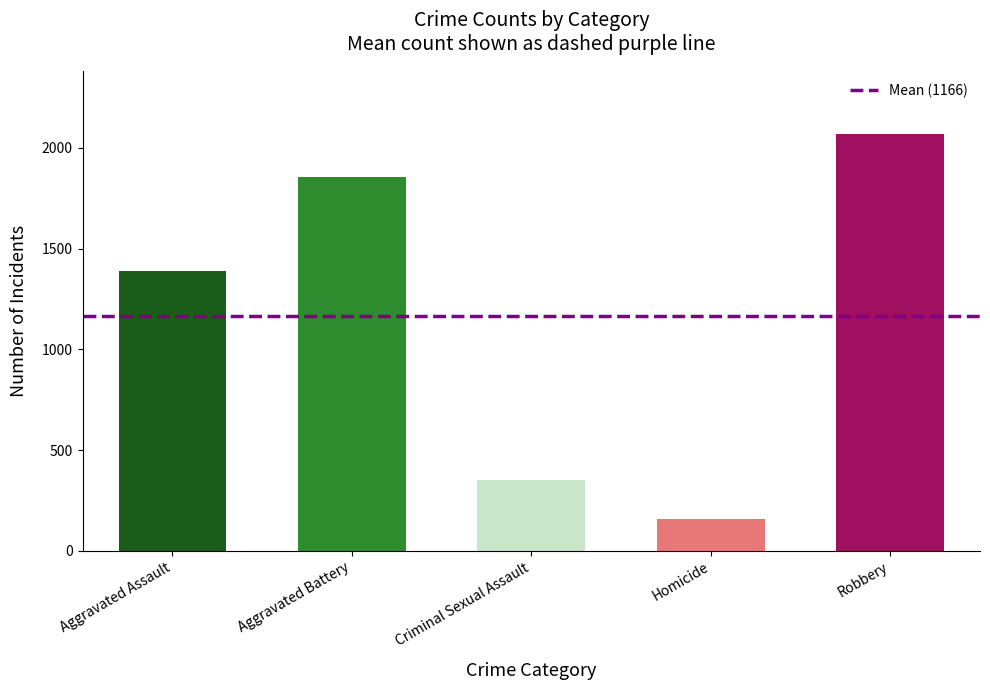

What is the greatest value displayed?

2071